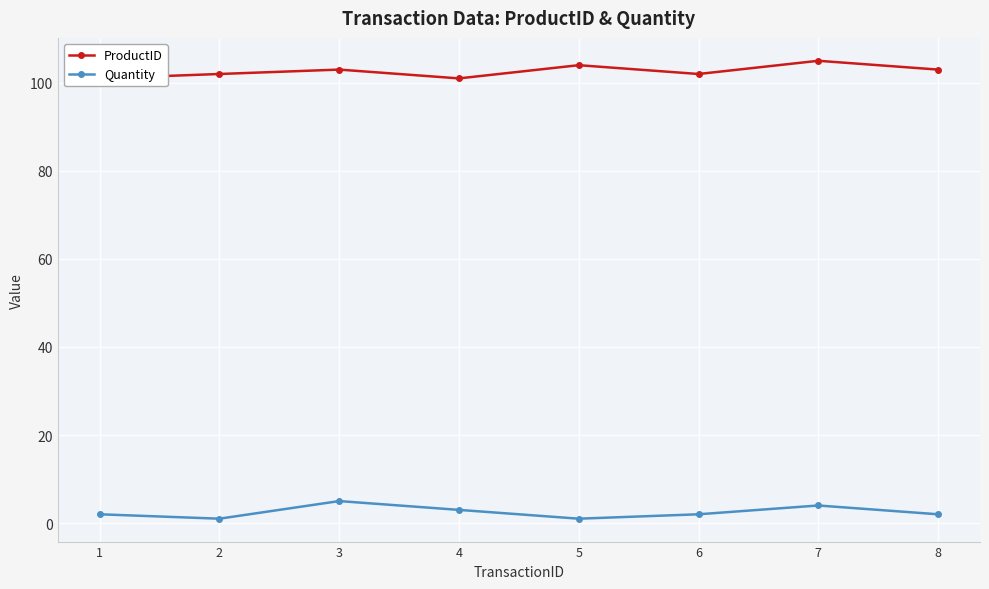

Which has a higher value, 1 or 6?

6